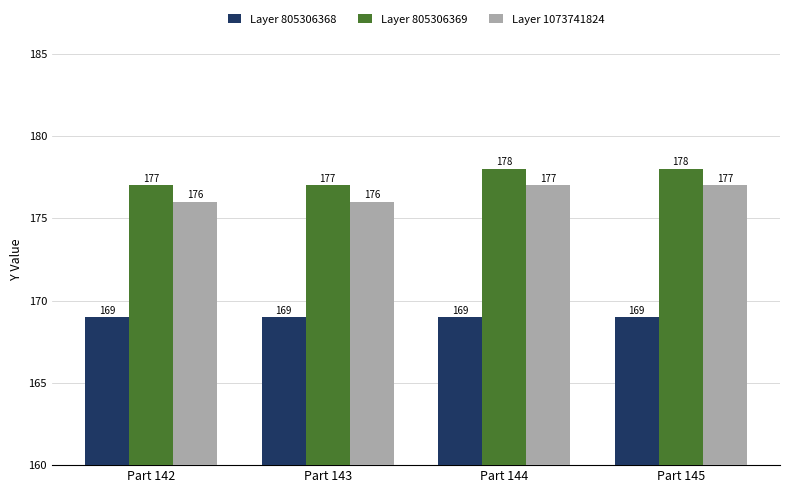

What is the difference between the highest and lowest values at Part 145?

9